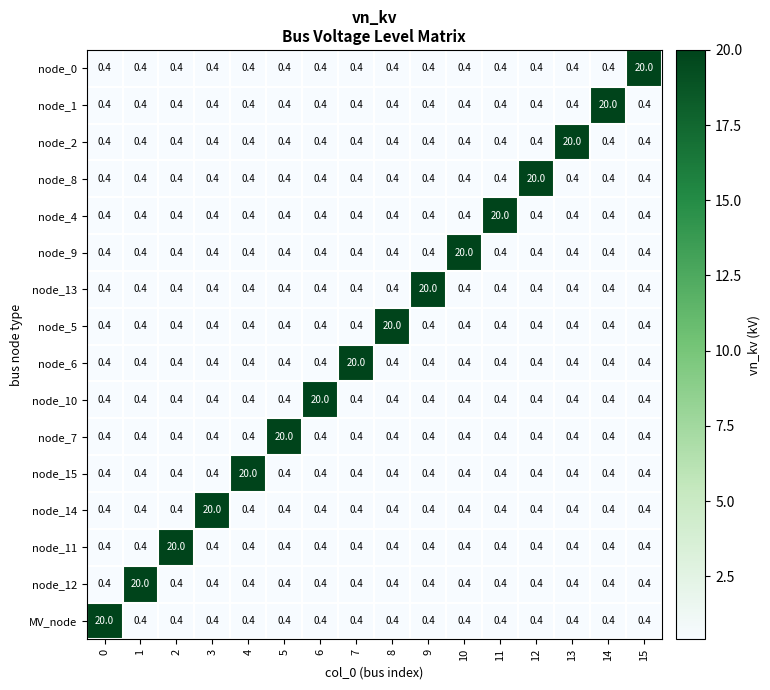

At how many categories does at least one series exceed 4?

16